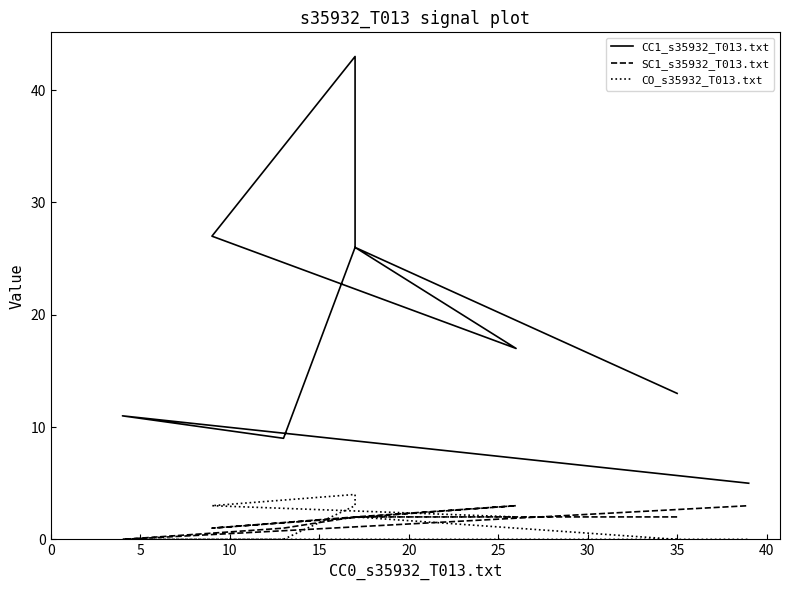

Rank the series by their maximum value, from highest to lowest.

CC1_s35932_T013.txt, CO_s35932_T013.txt, SC1_s35932_T013.txt